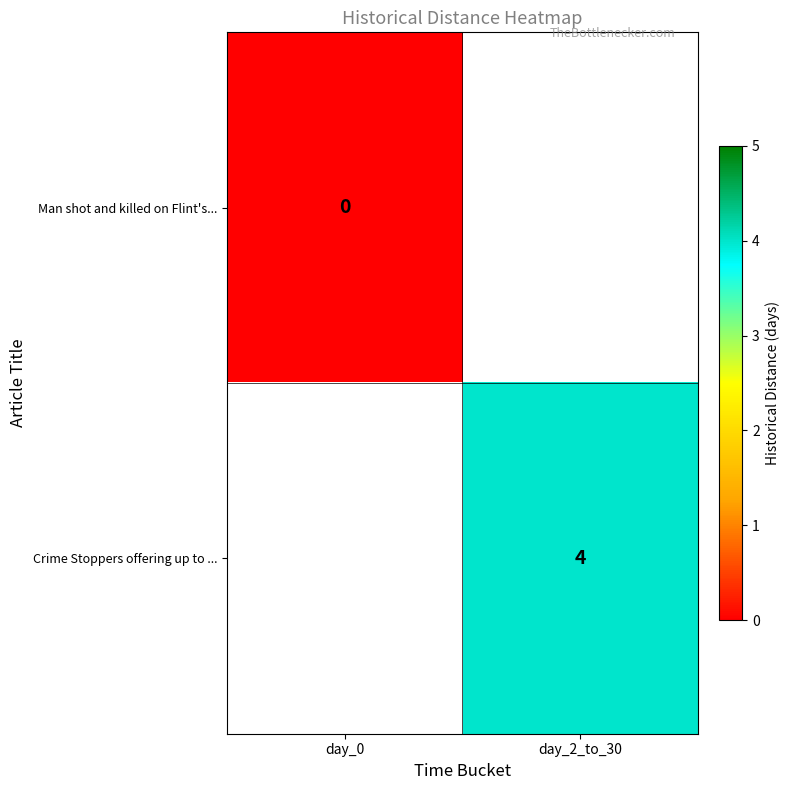

Which category has the highest value in the Crime Stoppers offering up to ... series?

day_0